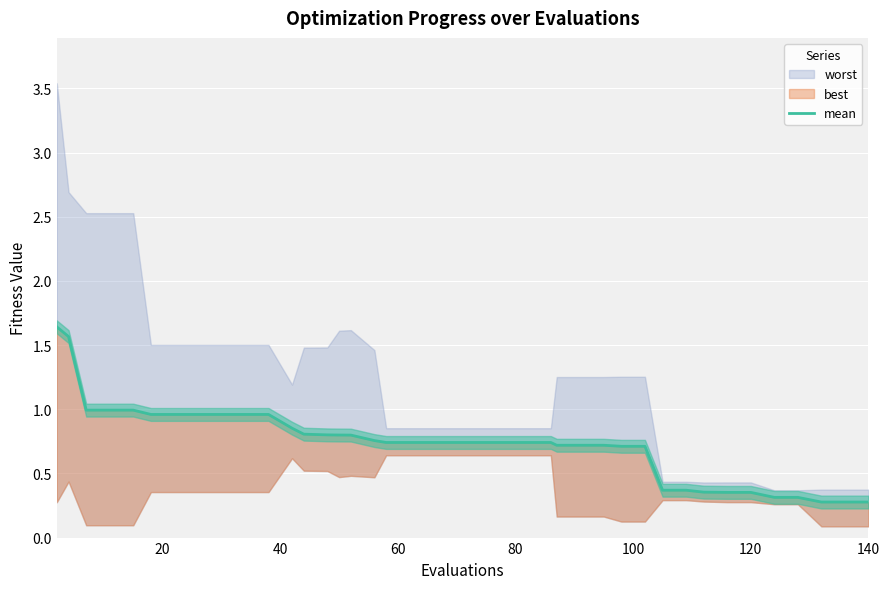

What is the sum of all values?

29.5